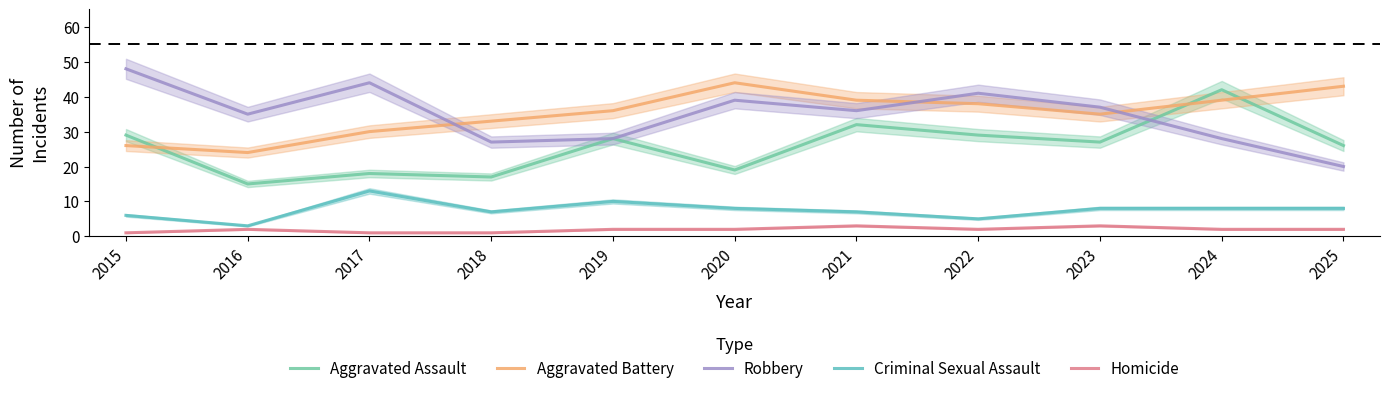

In Aggravated Assault, how many points are higher than both neighbors (excluding endpoints)?

4